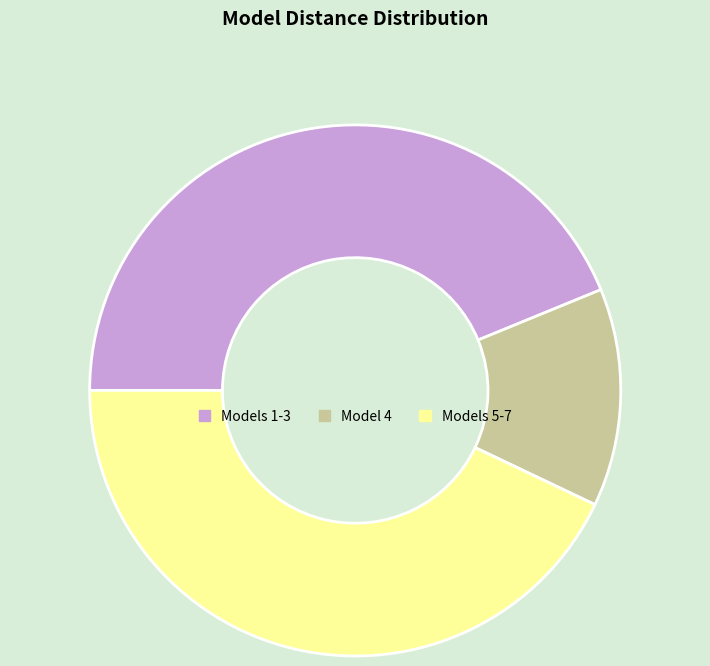

Which category has the biggest portion of the pie?

Models 1-3